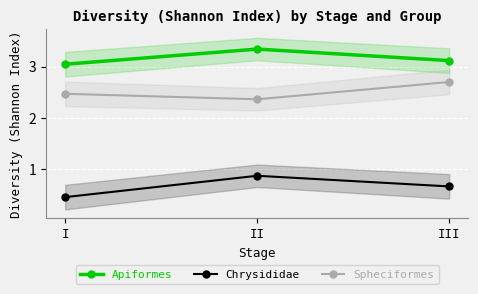

Reading left to right, list all the values displayed in this chart.

Apiformes: I=3.0	II=3.3	III=3.1
Chrysididae: I=0.5	II=0.9	III=0.7
Spheciformes: I=2.5	II=2.4	III=2.7